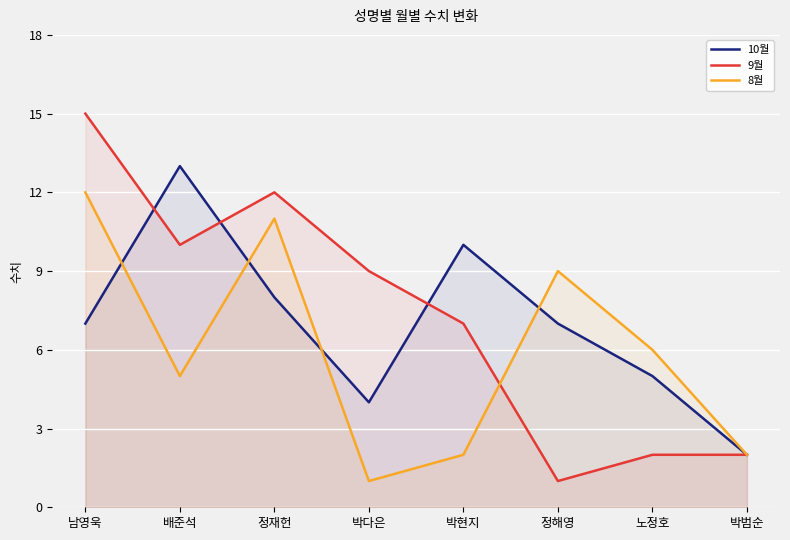

Which series ends up on top after the final intersection of 10월 and 9월?

10월